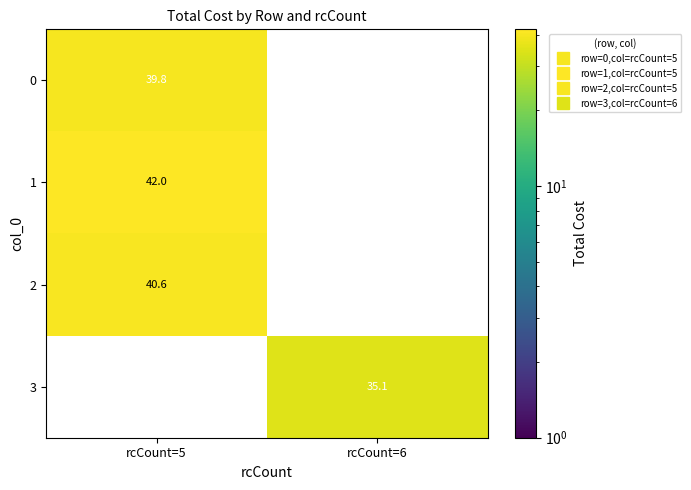

At how many categories does at least one series exceed 36?

1